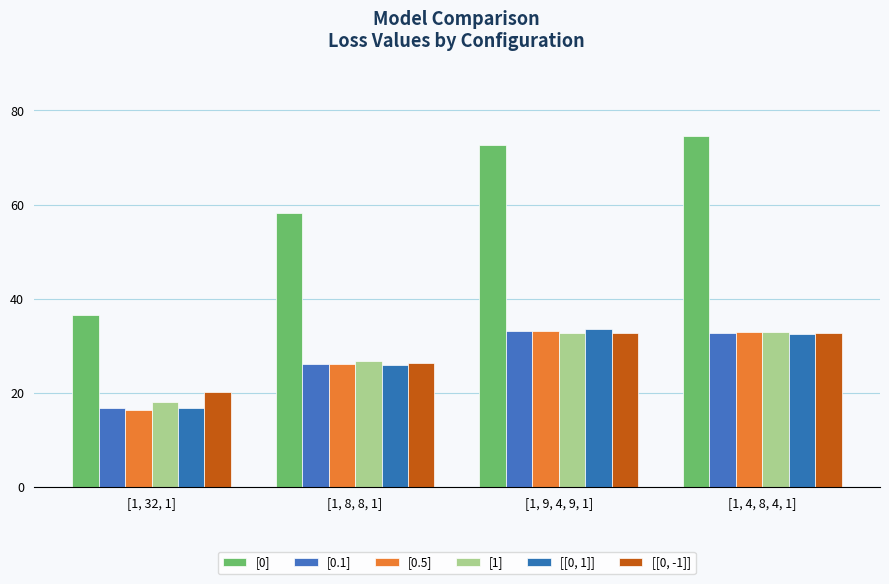

Is the value of [[0, -1]] at [1, 4, 8, 4, 1] greater than the value of [[0, 1]] at [1, 9, 4, 9, 1]?

No